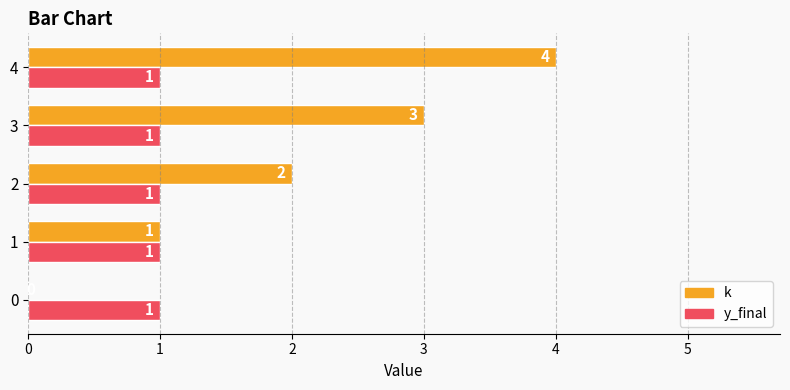

The value of k at 0 is 2.5. True or false?

False